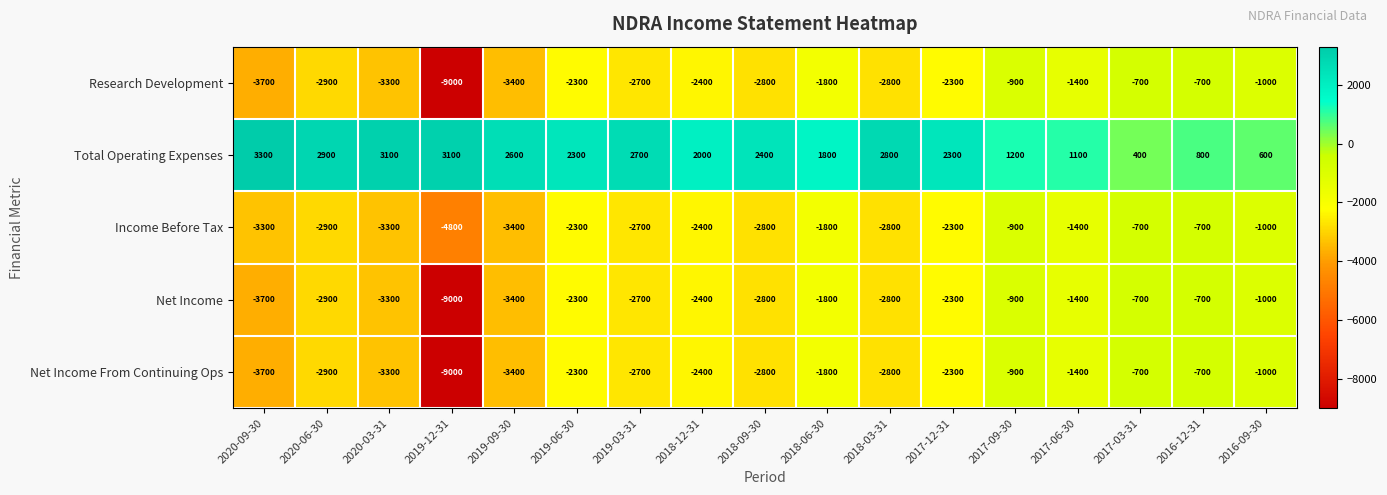

Is the value of Income Before Tax at 2018-09-30 greater than the value of Research Development at 2017-09-30?

No